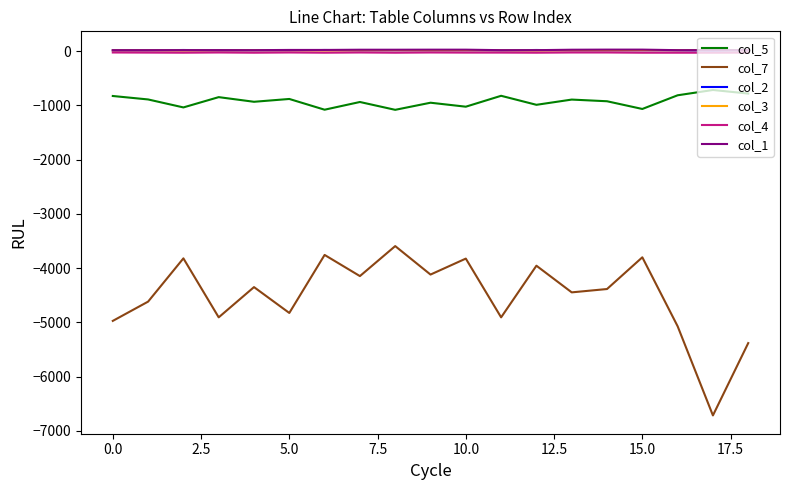

True or false: col_7 and col_5 intersect in this chart.

False